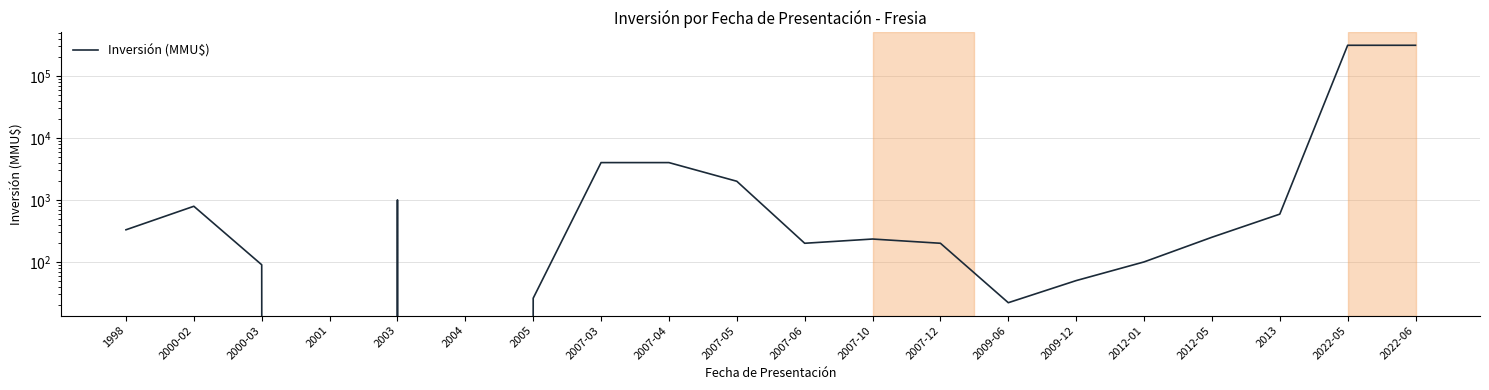

At which category does the data reach its first local valley?

2001